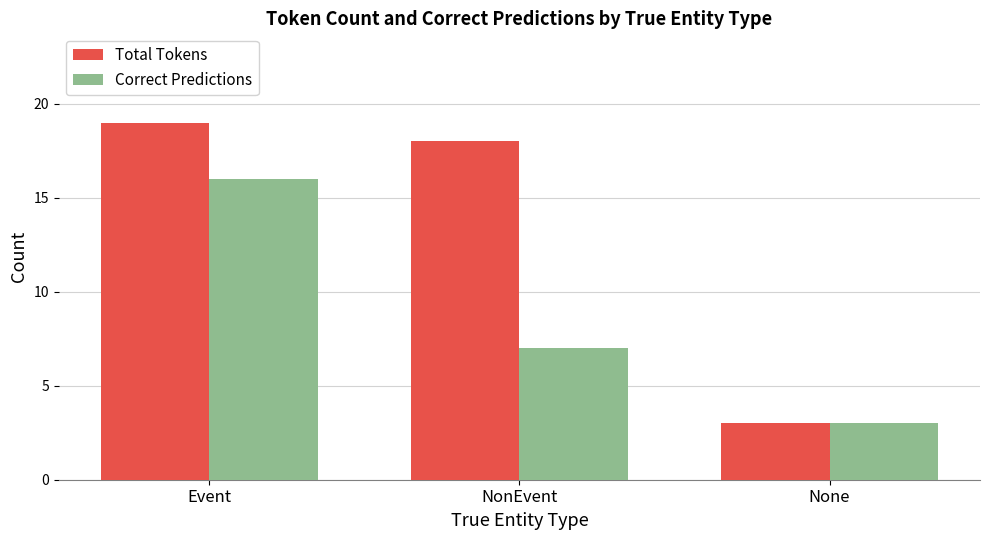

At how many categories does at least one series exceed 6?

2